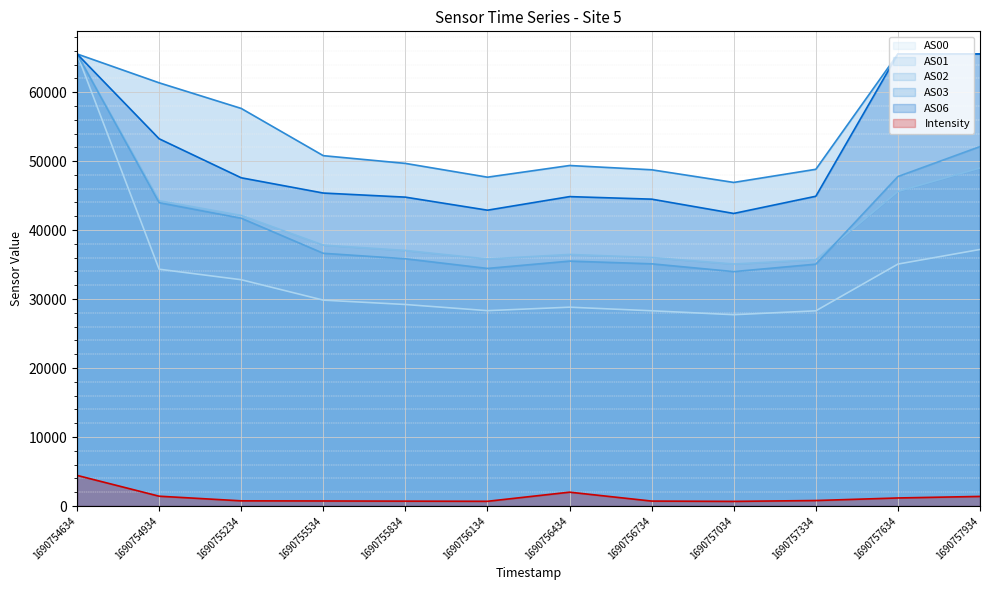

How many lines are shown in the chart?

6